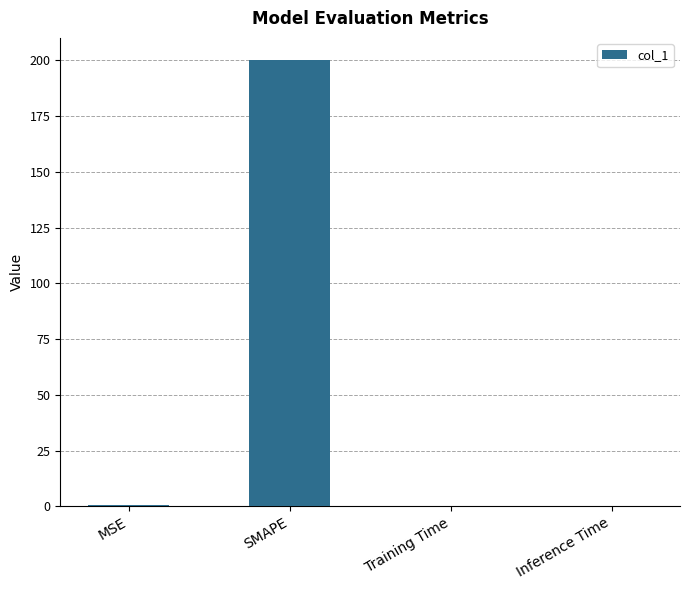

The chart shows a value of 200.0 at SMAPE. True or false?

True